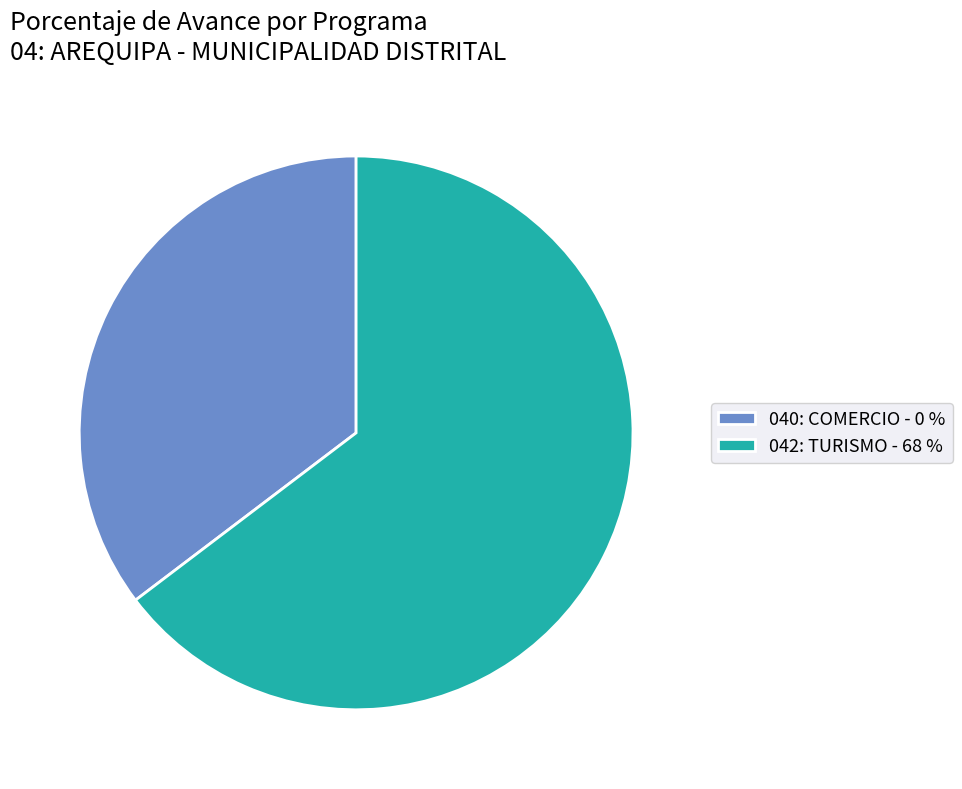

How many segments does this pie chart have?

2